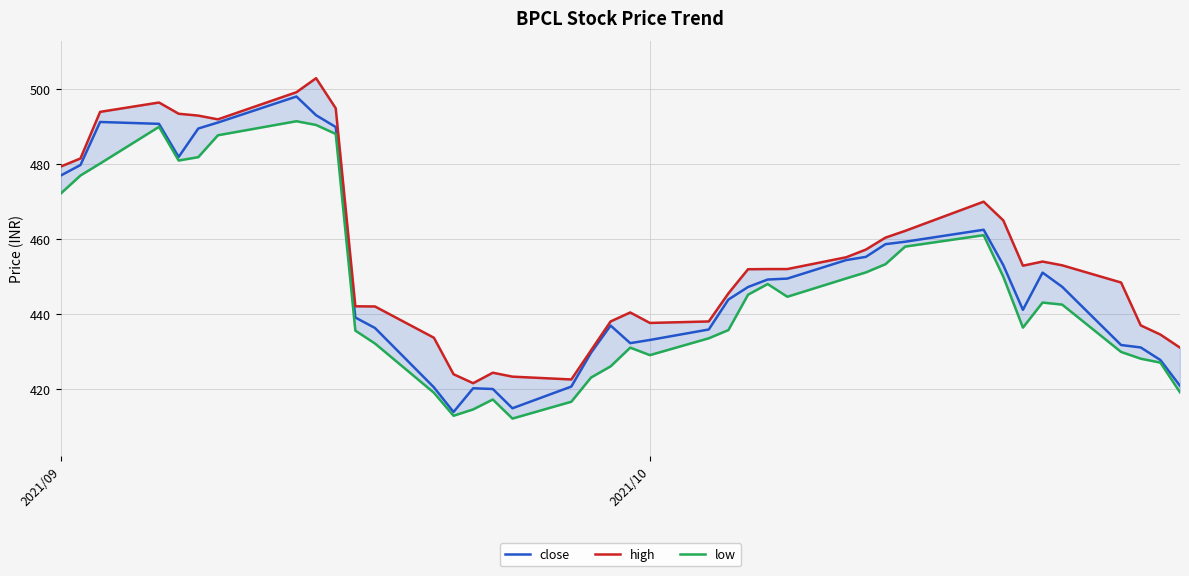

What is the average value of the high series?

455.7